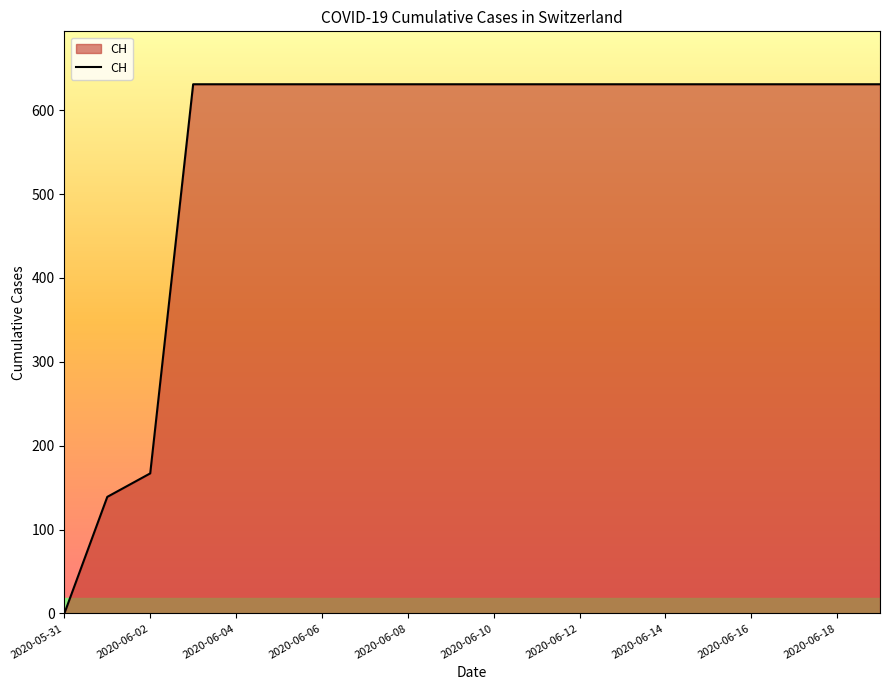

What is the difference between the maximum and minimum values?

631